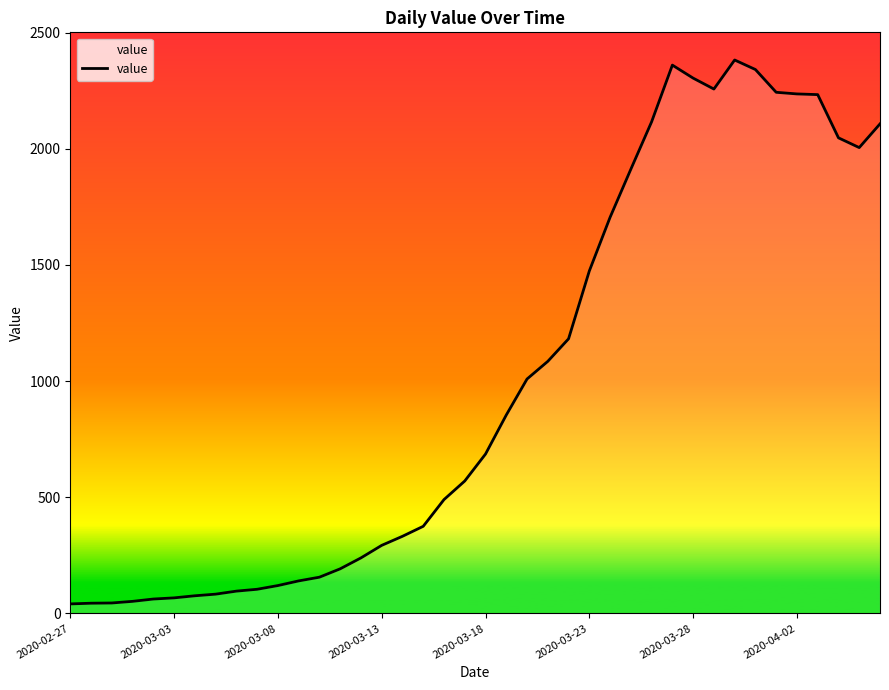

What is the difference between the maximum and minimum values?

2341